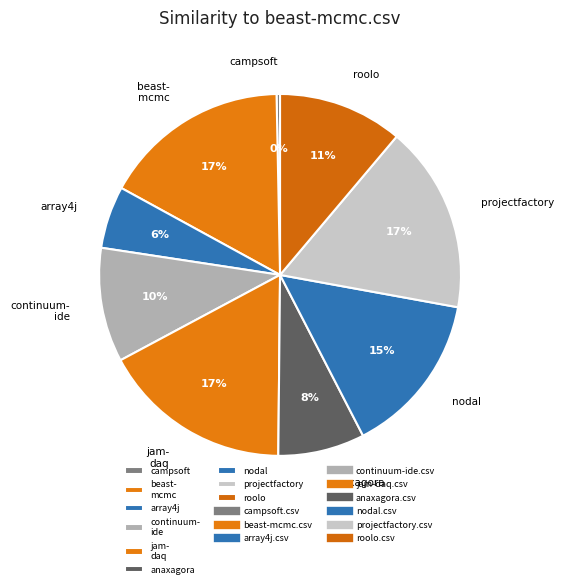

Does any single category account for the majority?

No